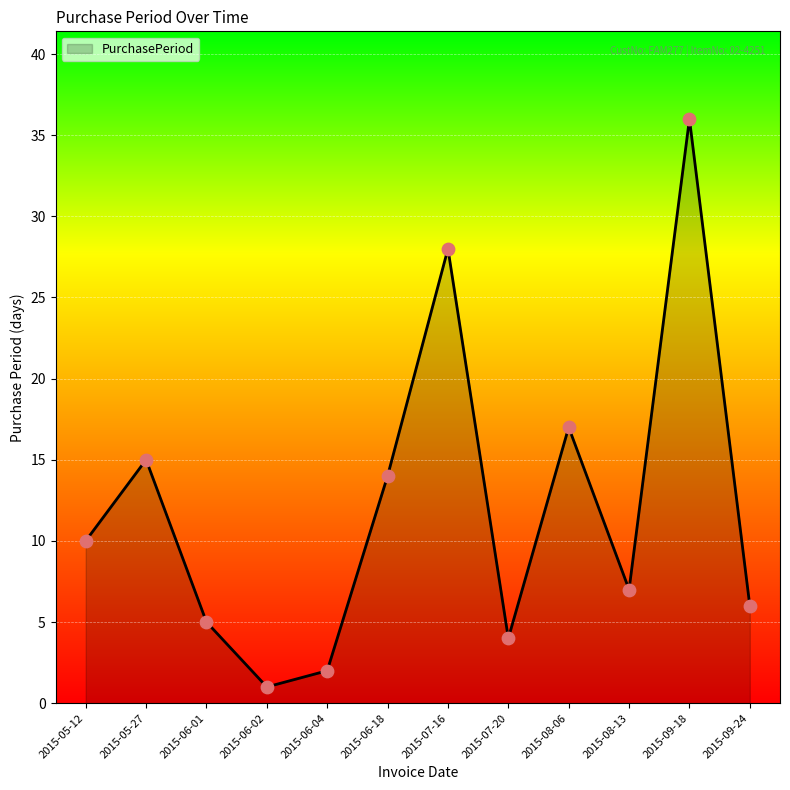

Between 2015-09-24 and 2015-06-02, which is larger?

2015-09-24